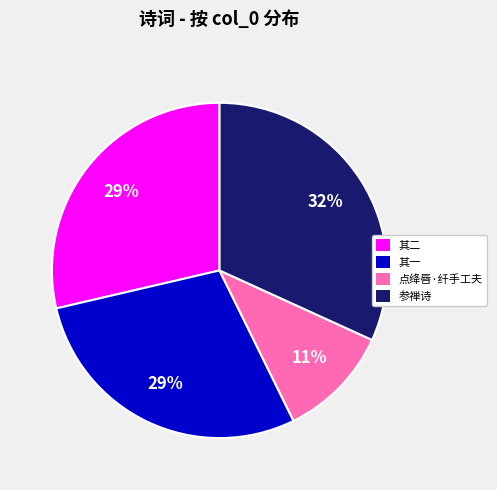

Which slice is the largest?

参禅诗